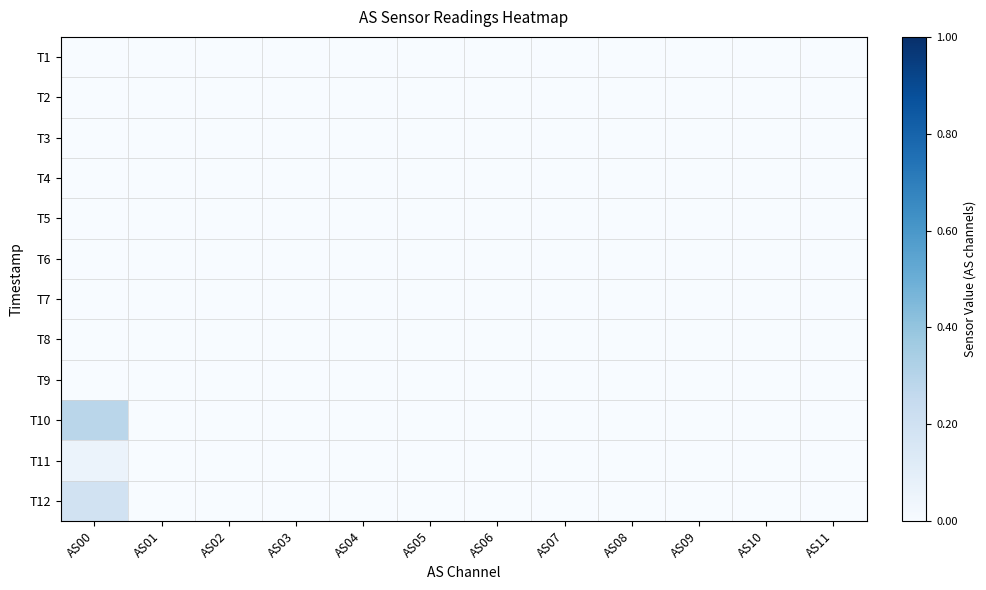

How many series are shown in this chart?

12